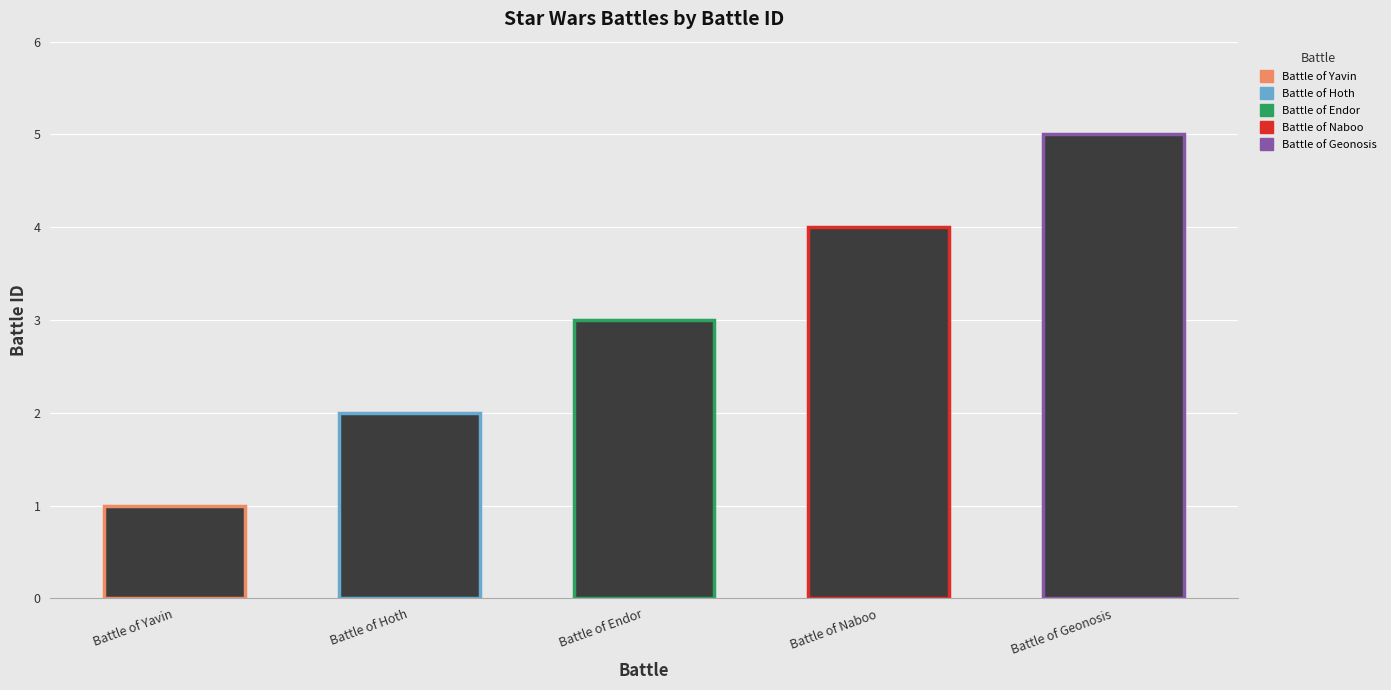

The value at Battle of Endor is 2. True or false?

False